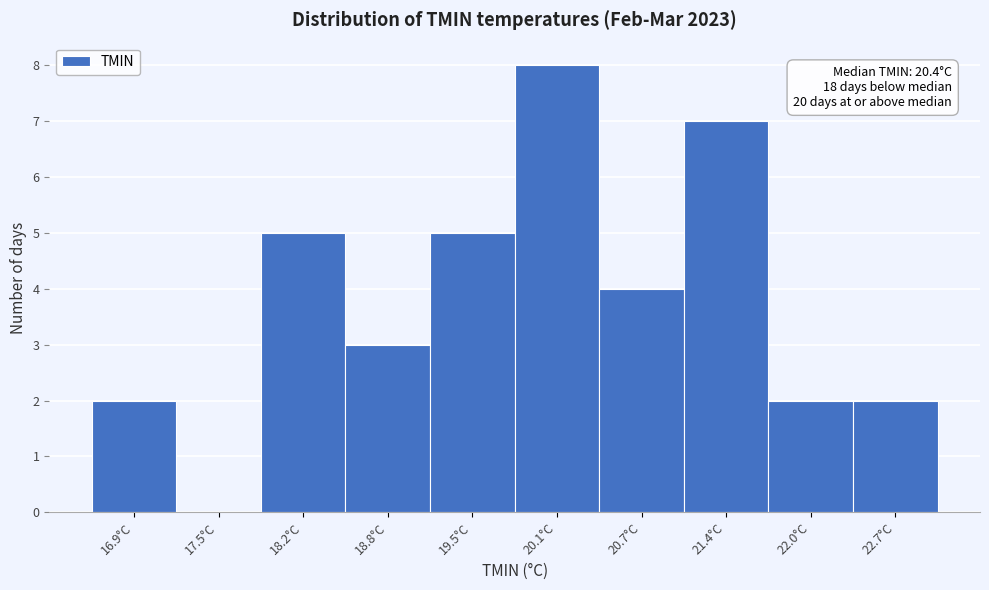

Reading right to left, extract all data points from this chart.

22.7°C=2	22.0°C=2	21.4°C=7	20.7°C=4	20.1°C=8	19.5°C=5	18.8°C=3	18.2°C=5	17.5°C=0	16.9°C=2